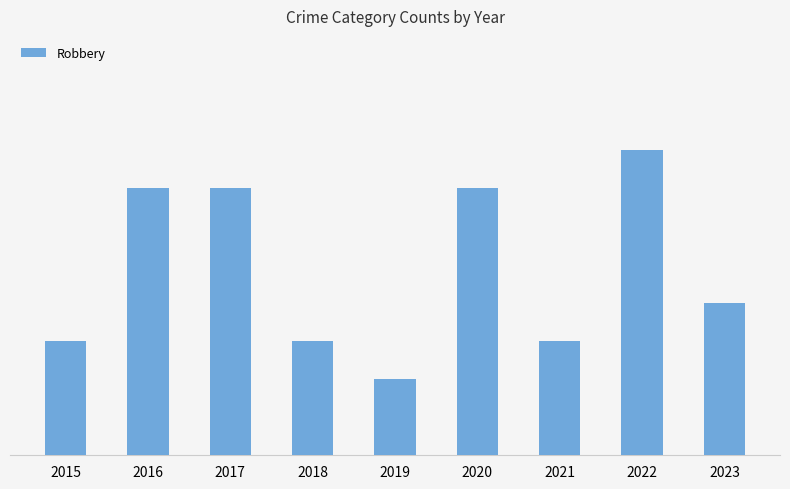

Are the bars horizontal?

No